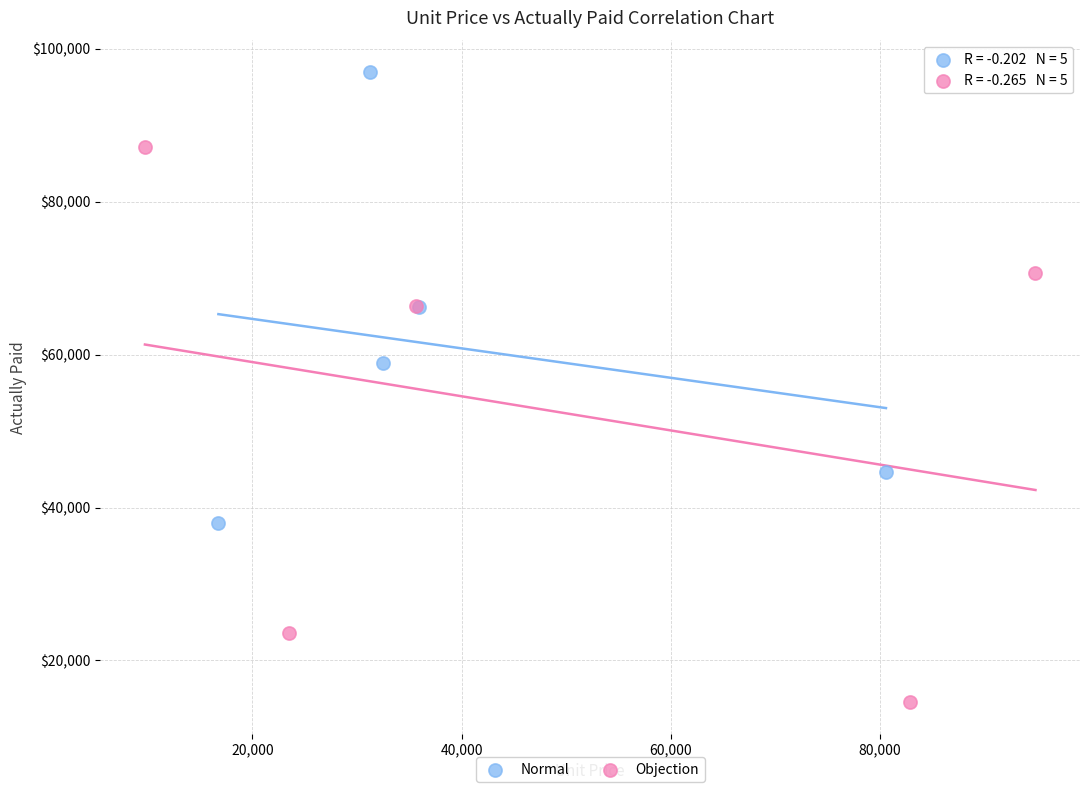

Which series reaches the minimum Y coordinate?

Objection